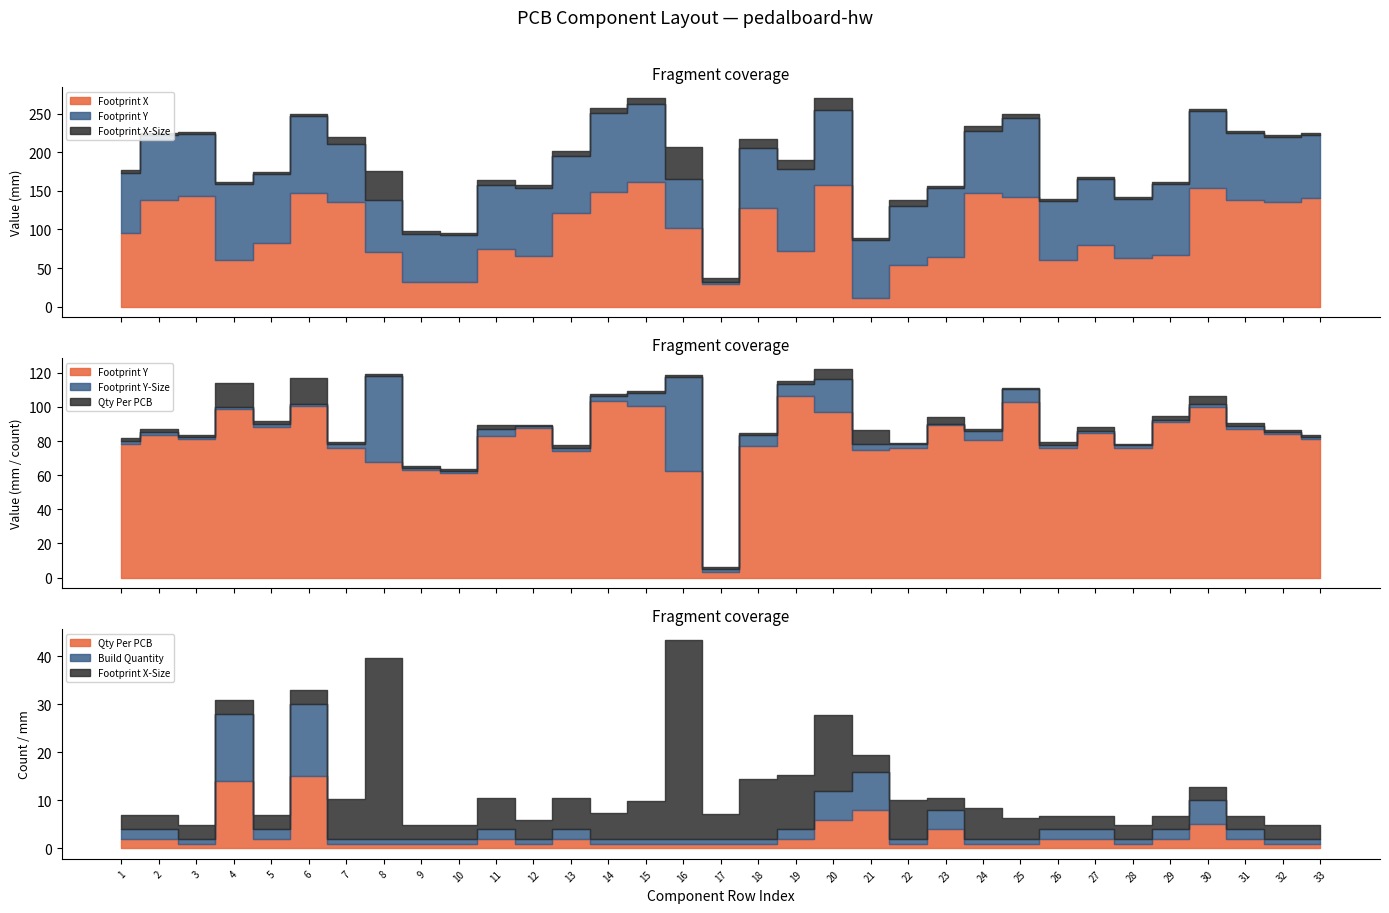

Reading left to right, list all the values displayed in this chart.

Footprint X: 1=95.2	2=137.8	3=142.7	4=59.8	5=82.7	6=146.8	7=135.3	8=71.0	9=31.5	10=31.5	11=74.5	12=65.7	13=121.3	14=148.1	15=161.4	16=102.2	17=28.8	18=127.9	19=72.0	20=157.6	21=11.0	22=53.7	23=64.2	24=146.9	25=141.9	26=60.7	27=80.1	28=62.6	29=67.3	30=153.1	31=137.8	32=135.9	33=140.7
Footprint Y: 1=78.5	2=83.8	3=81.2	4=98.8	5=88.5	6=100.3	7=75.9	8=67.5	9=63.0	10=61.0	11=83.0	12=87.5	13=73.9	14=103.3	15=100.6	16=62.6	17=3.2	18=77.2	19=106.5	20=97.2	21=75.0	22=76.0	23=89.3	24=80.9	25=102.8	26=76.2	27=84.6	28=76.2	29=91.0	30=100.2	31=87.2	32=83.9	33=81.2
Footprint X-Size: 1=2.9	2=2.9	3=2.9	4=2.9	5=2.9	6=2.9	7=8.3	8=37.7	9=2.9	10=2.9	11=6.4	12=3.9	13=6.5	14=5.4	15=7.9	16=41.5	17=5.2	18=12.4	19=11.2	20=15.7	21=3.4	22=8.0	23=2.5	24=6.5	25=4.4	26=2.9	27=2.9	28=2.9	29=2.9	30=2.9	31=2.9	32=2.9	33=2.9
Footprint Y-Size: 1=1.4	2=1.4	3=1.4	4=1.4	5=1.4	6=1.4	7=2.5	8=50.7	9=1.4	10=1.4	11=4.2	12=1.1	13=1.8	14=3.4	15=7.6	16=55.0	17=1.8	18=6.5	19=6.7	20=19.2	21=3.4	22=2.1	23=0.9	24=5.1	25=7.4	26=1.4	27=1.4	28=1.4	29=1.4	30=1.4	31=1.4	32=1.4	33=1.4
Quantity Per PCB: 1=2.0	2=2.0	3=1.0	4=14.0	5=2.0	6=15.0	7=1.0	8=1.0	9=1.0	10=1.0	11=2.0	12=1.0	13=2.0	14=1.0	15=1.0	16=1.0	17=1.0	18=1.0	19=2.0	20=6.0	21=8.0	22=1.0	23=4.0	24=1.0	25=1.0	26=2.0	27=2.0	28=1.0	29=2.0	30=5.0	31=2.0	32=1.0	33=1.0
Build Quantity: 1=2.0	2=2.0	3=1.0	4=14.0	5=2.0	6=15.0	7=1.0	8=1.0	9=1.0	10=1.0	11=2.0	12=1.0	13=2.0	14=1.0	15=1.0	16=1.0	17=1.0	18=1.0	19=2.0	20=6.0	21=8.0	22=1.0	23=4.0	24=1.0	25=1.0	26=2.0	27=2.0	28=1.0	29=2.0	30=5.0	31=2.0	32=1.0	33=1.0